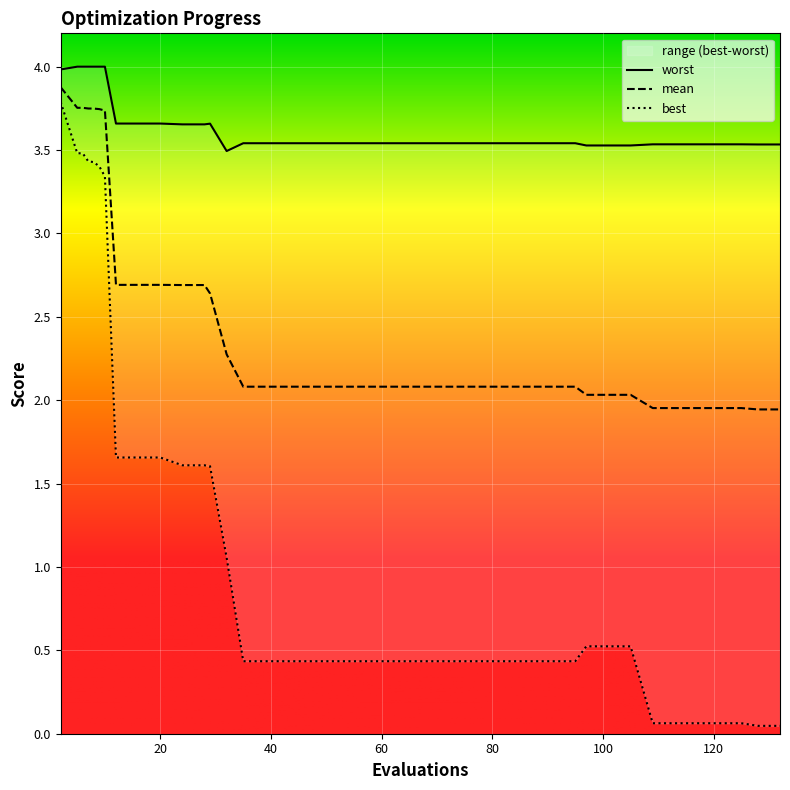

Rank the series by their maximum value, from lowest to highest.

best, mean, worst